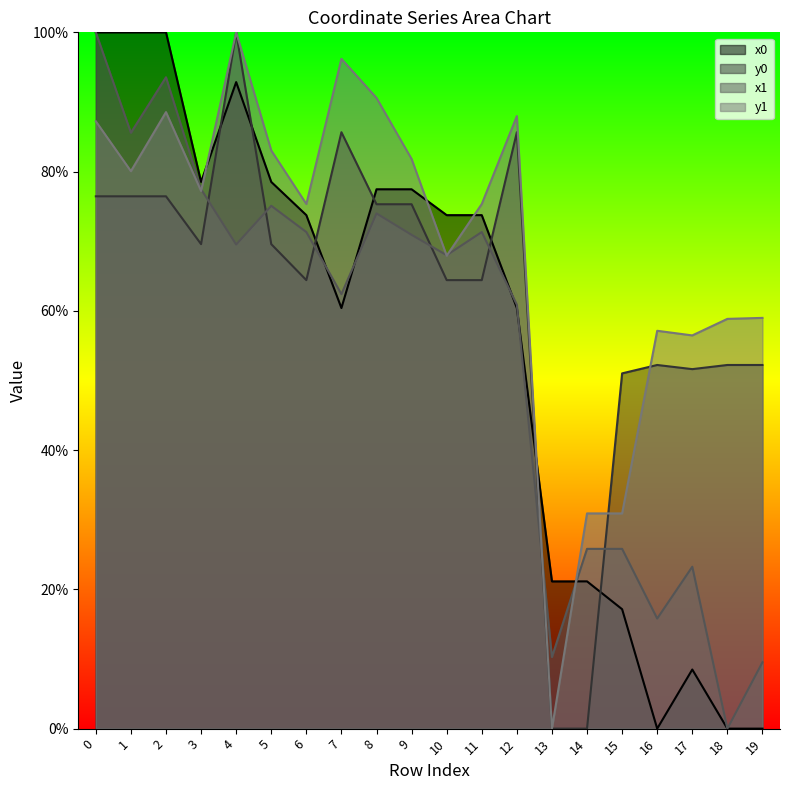

Reading left to right, list all the values displayed in this chart.

x0: 100.0	100.0	100.0	78.5	92.9	78.5	73.7	60.4	77.5	77.5	73.7	73.7	60.4	21.1	21.1	17.1	0.0	8.5	0.0	0.0
y0: 76.5	76.5	76.5	69.6	100.0	69.6	64.4	85.7	75.3	75.3	64.4	64.4	85.7	0.0	0.0	51.0	52.2	51.6	52.2	52.2
x1: 100.0	85.6	93.5	77.5	69.5	75.1	71.3	62.4	74.0	70.9	68.0	71.3	60.9	10.3	25.8	25.8	15.8	23.3	0.0	9.5
y1: 87.2	80.1	88.5	77.2	100.0	83.0	75.3	96.2	90.6	81.8	67.9	75.3	88.0	0.0	30.9	30.9	57.1	56.5	58.8	59.0